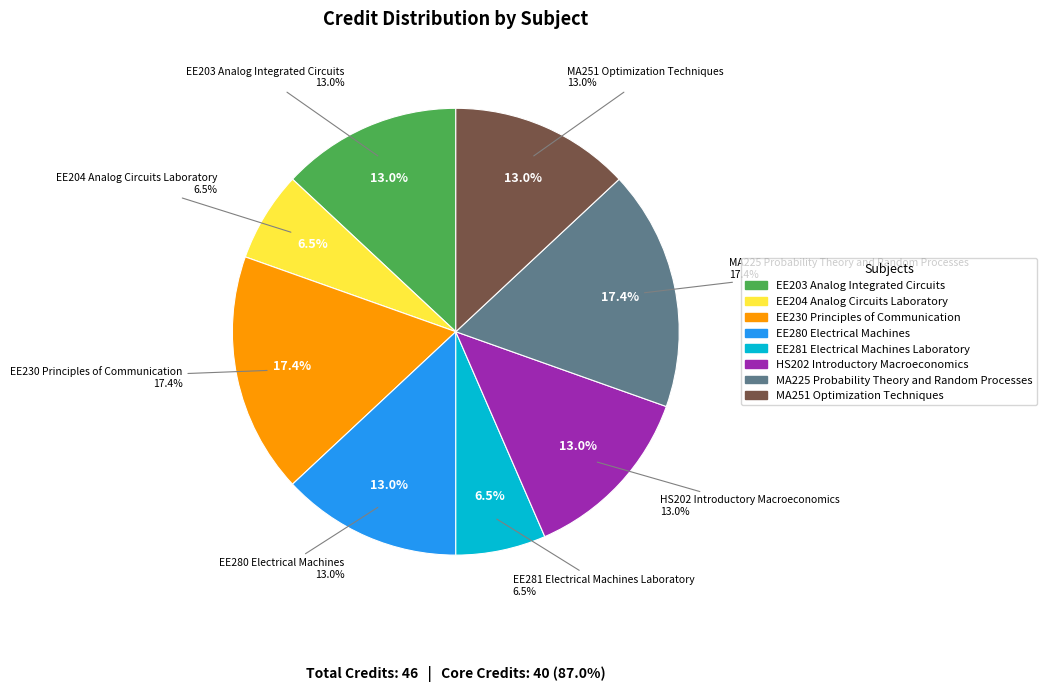

The HS202 Introductory Macroeconomics slice represents 21% of the pie. True or false?

False